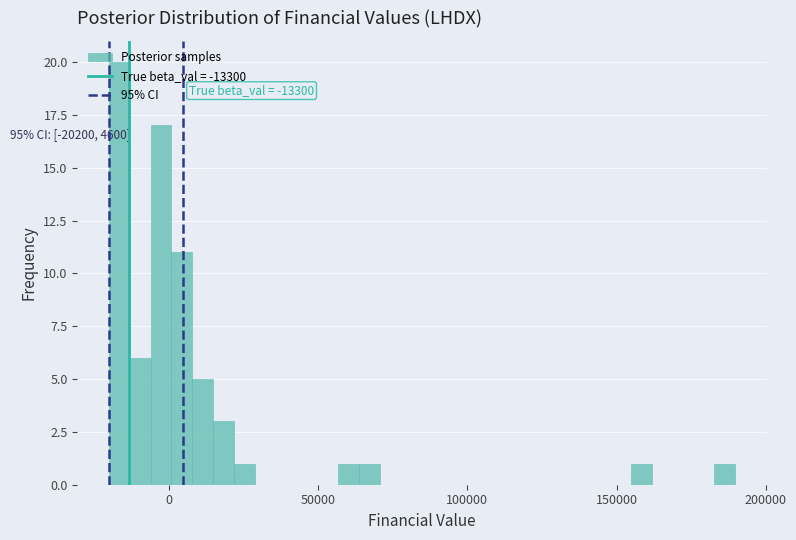

Read against the x-axis, roughly where is the centre of the tallest bar?

-15000